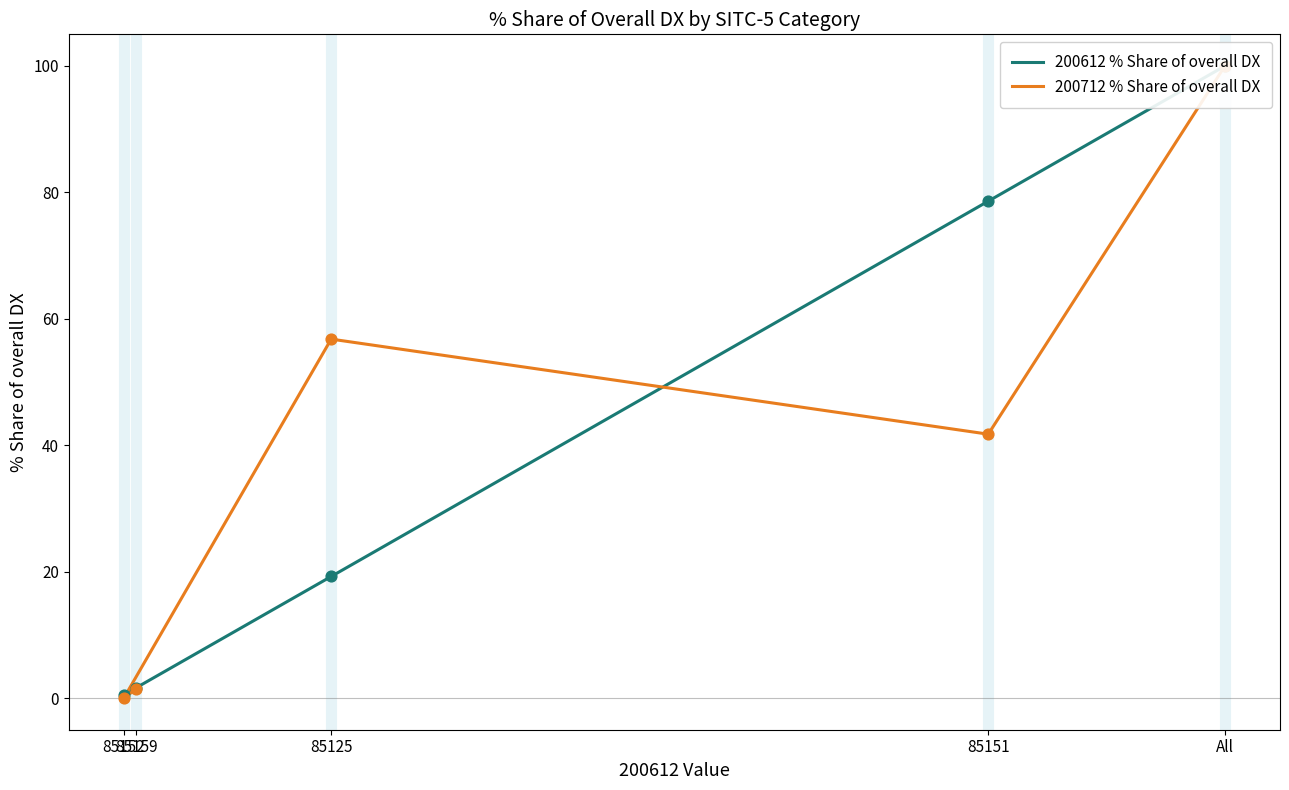

Which series has the largest total across all categories?

200612 % Share of overall DX